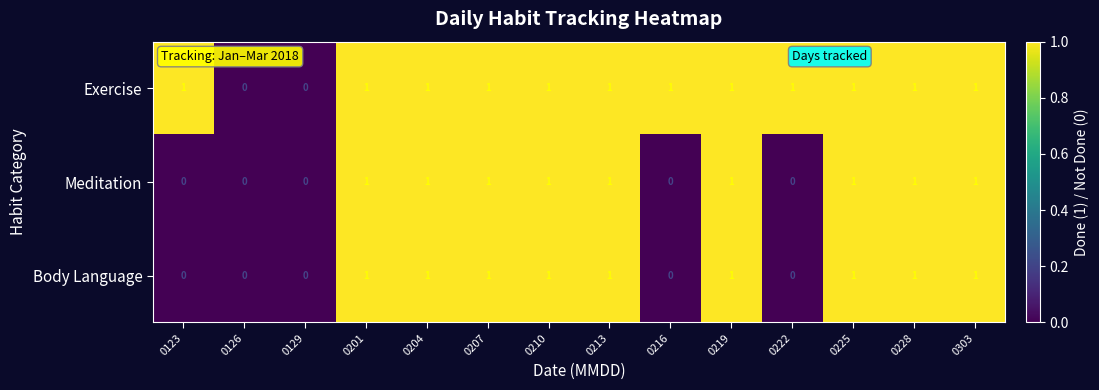

Is it true that Exercise equals 1 at 0126?

False